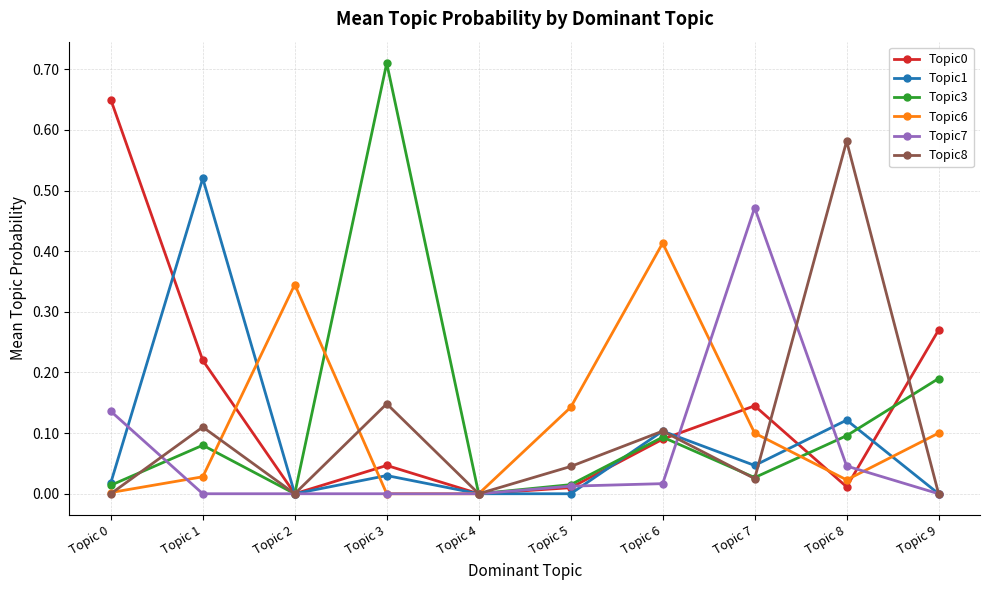

Where is the first local maximum for Topic3?

Topic 1